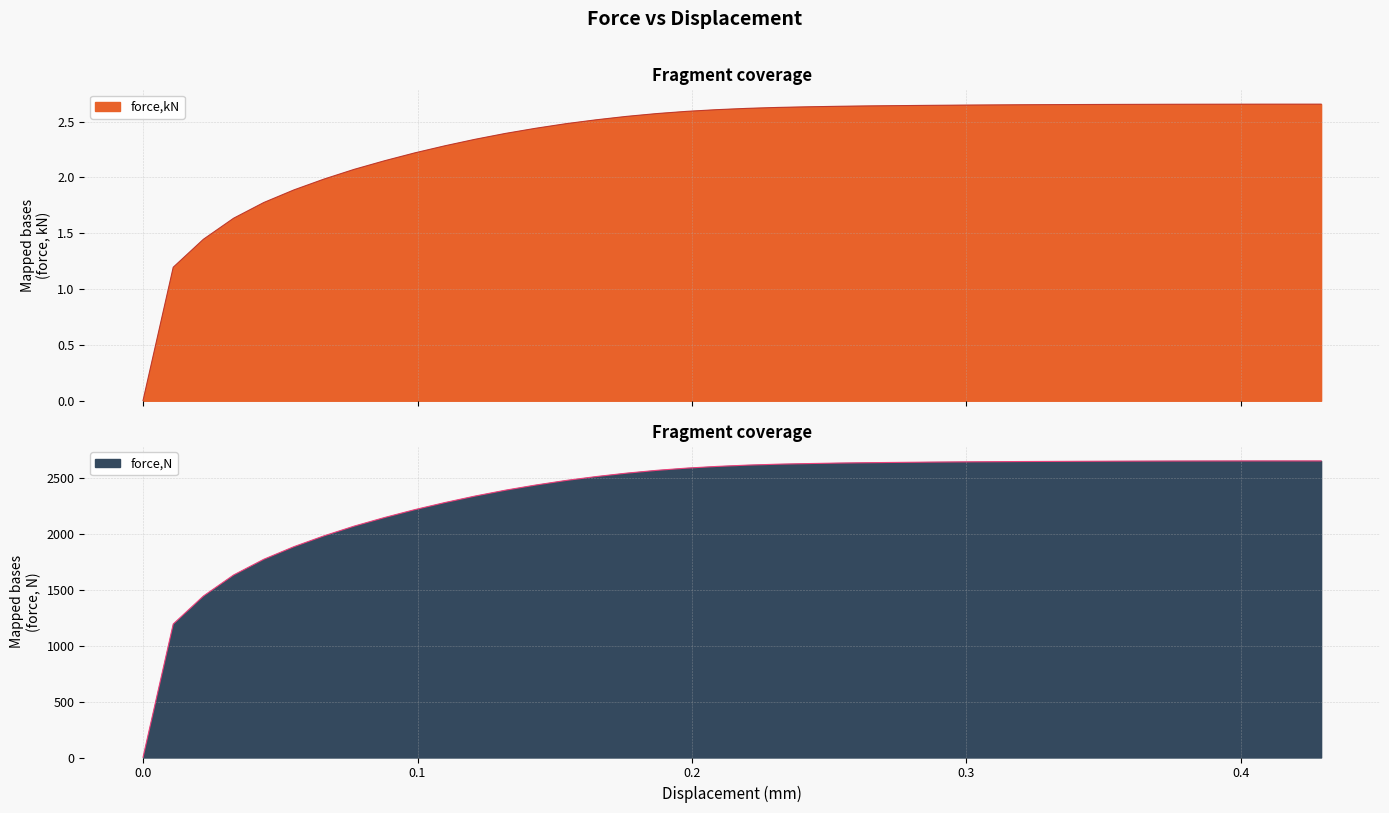

True or false: force,kN and force,N intersect in this chart.

False